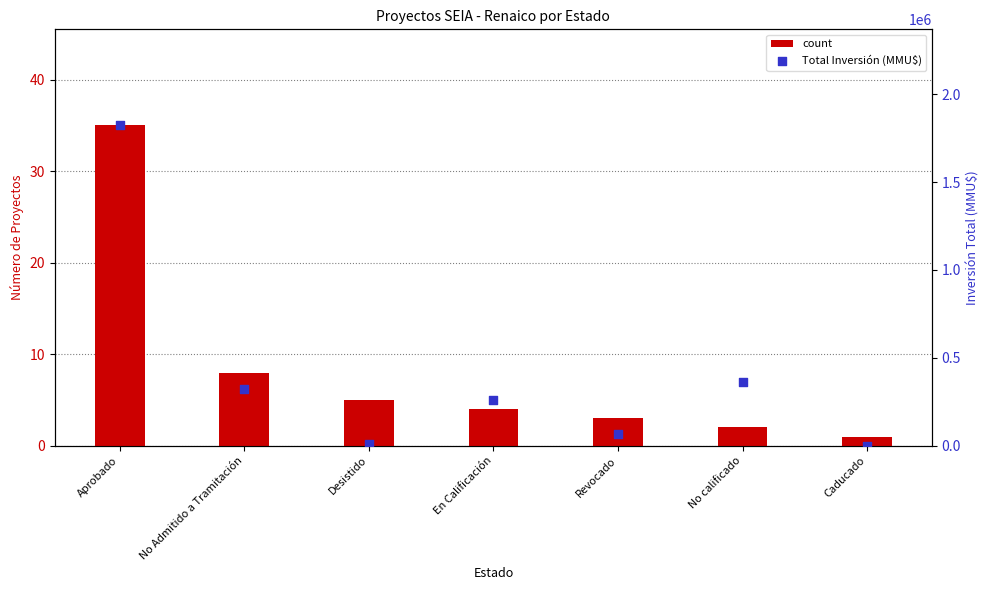

What are all the series names shown in the legend?

count, Total Inversión (MMU$)